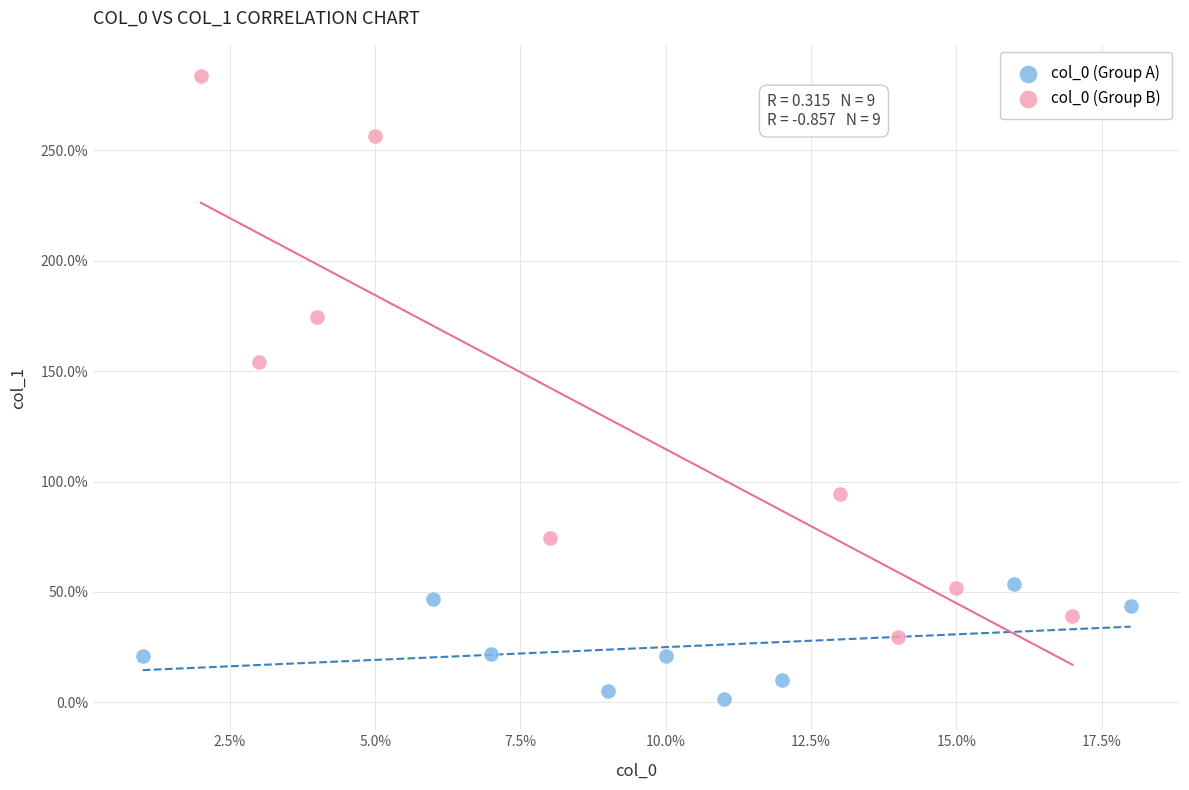

Which series contains the lowest Y value?

col_0 (Group A)